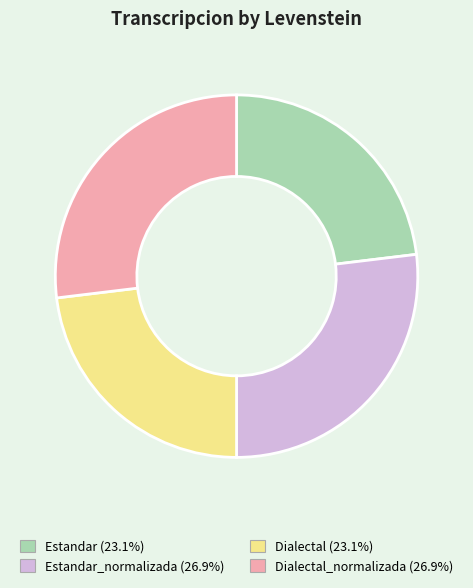

Is there a majority slice in this chart?

No